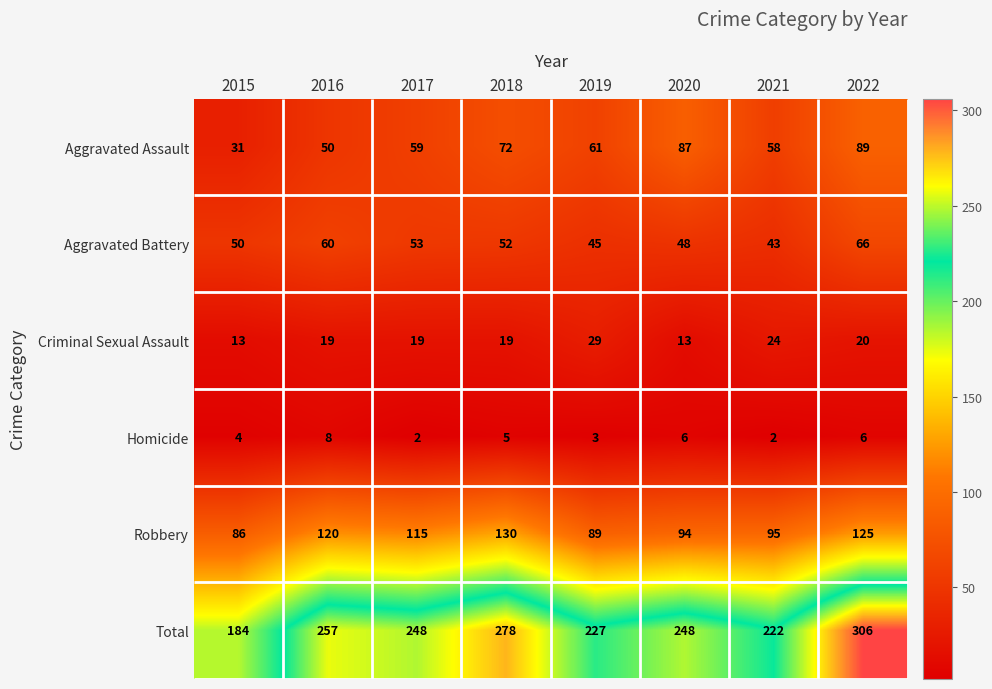

At which category is the sum across all series the highest?

2022